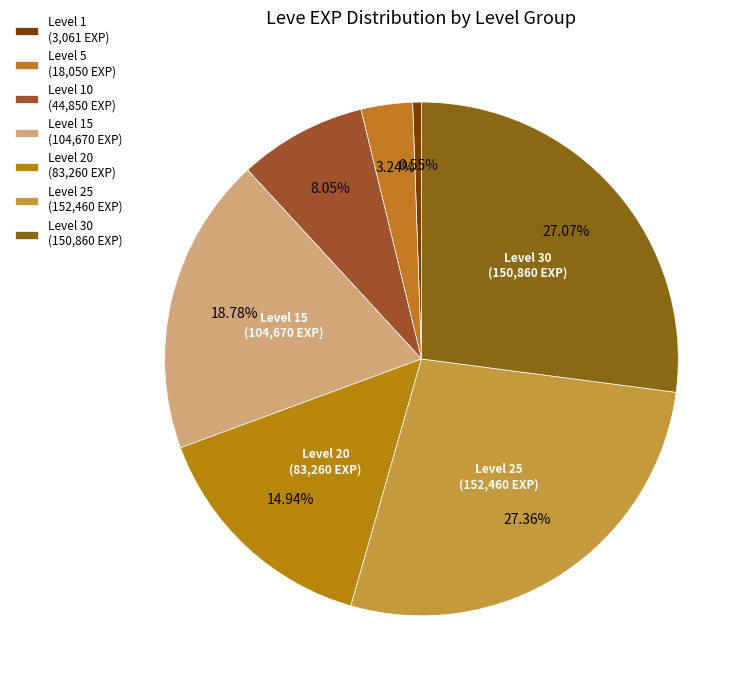

Count the number of slices in the pie.

7